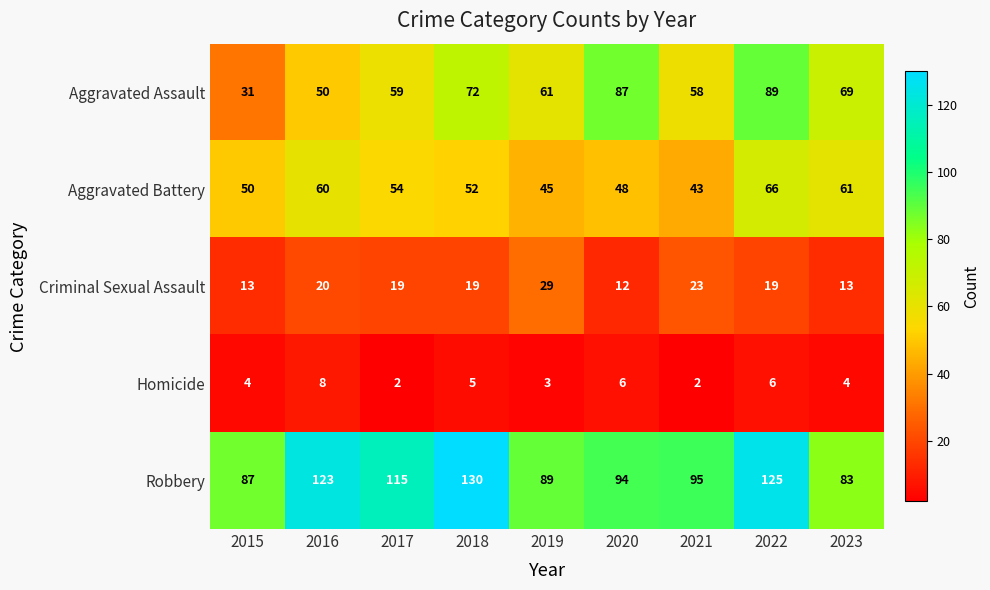

The value of Robbery at 2021 is 54. True or false?

False